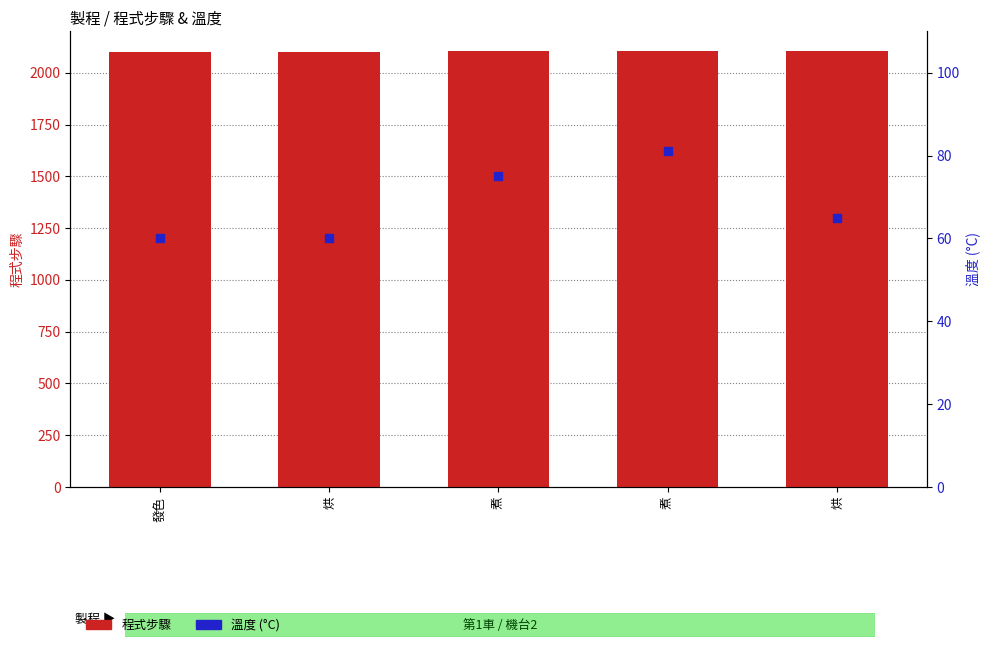

Which series contains the highest Y value?

程式步驟